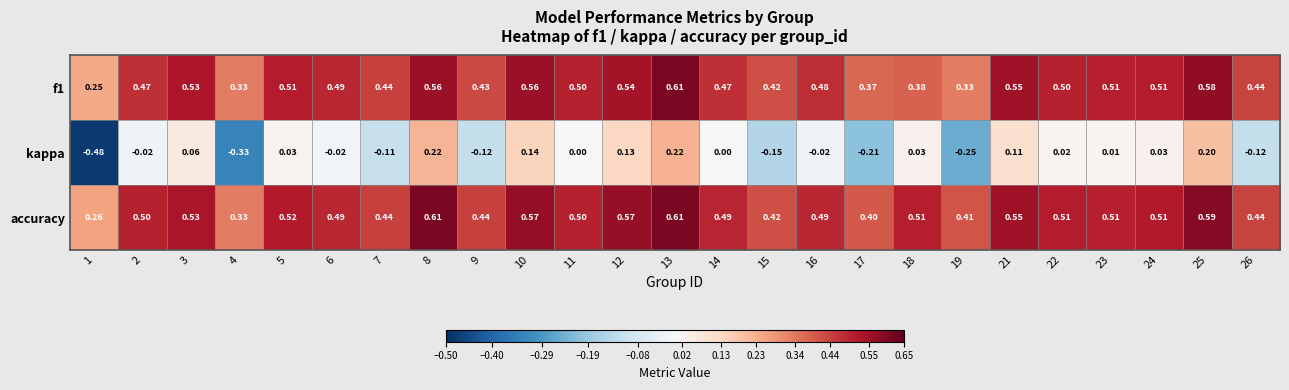

Which series has the widest spread of values?

kappa